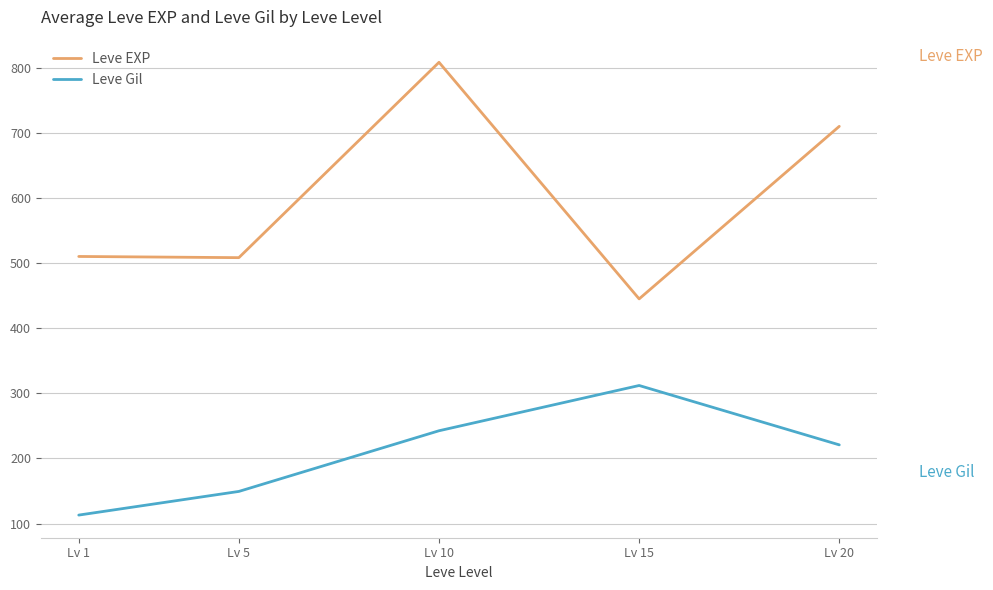

True or false: Leve Gil and Leve EXP intersect in this chart.

False